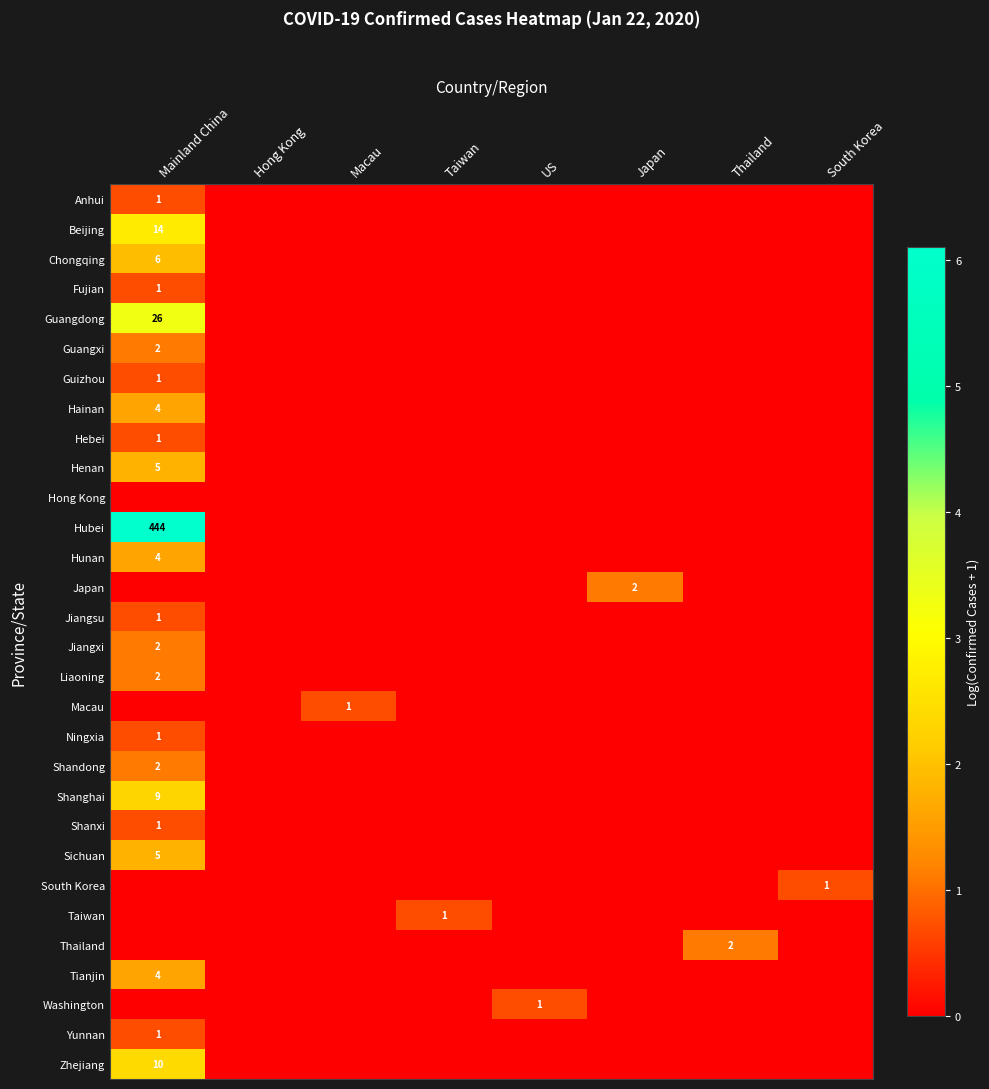

Is it true that Shandong equals 0.0 at Hong Kong?

True